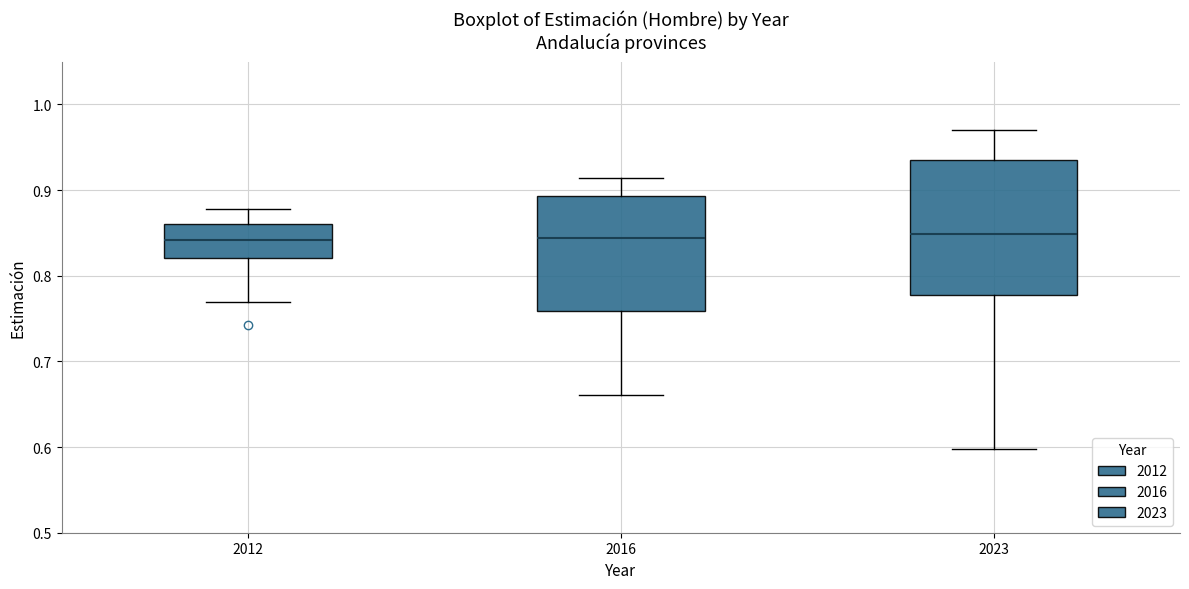

Comparing the boxes themselves (not the whiskers), which one is the tallest?

2023